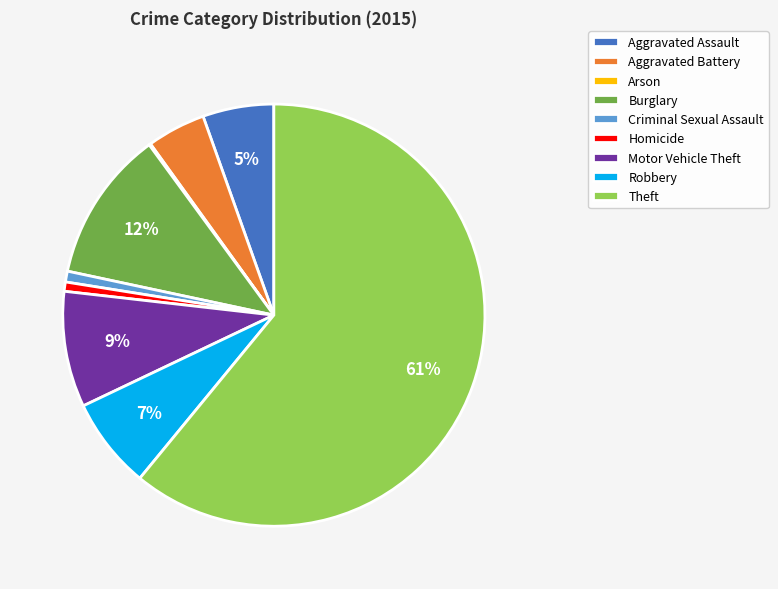

What percentage is the Theft slice, to the nearest percent?

61%